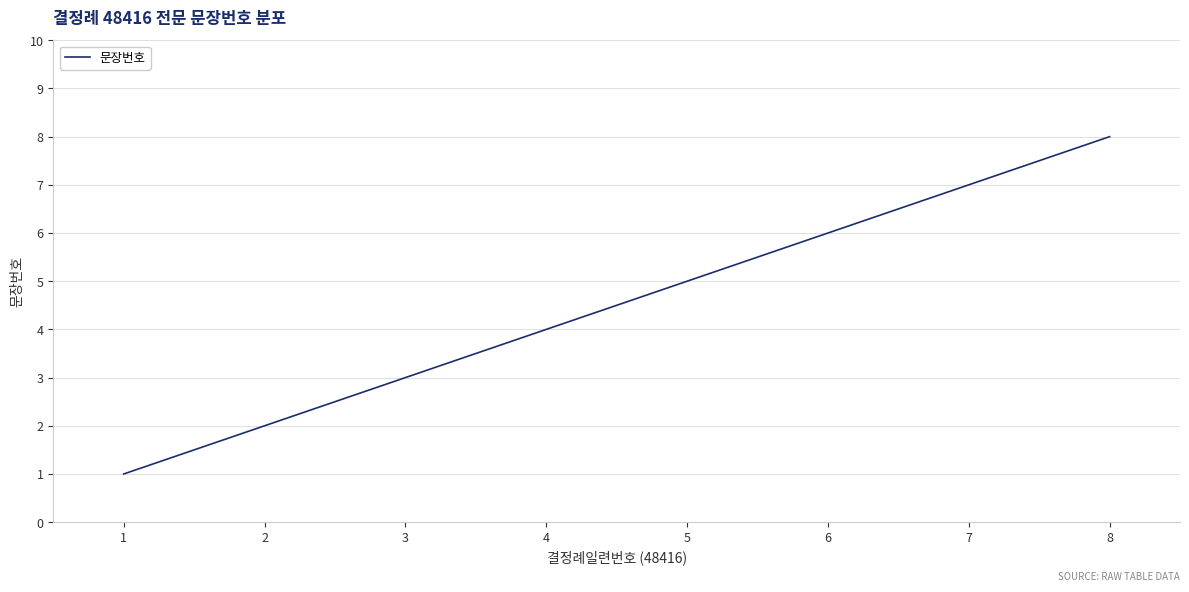

List the labels in order of value, largest first.

8, 7, 6, 5, 4, 3, 2, 1